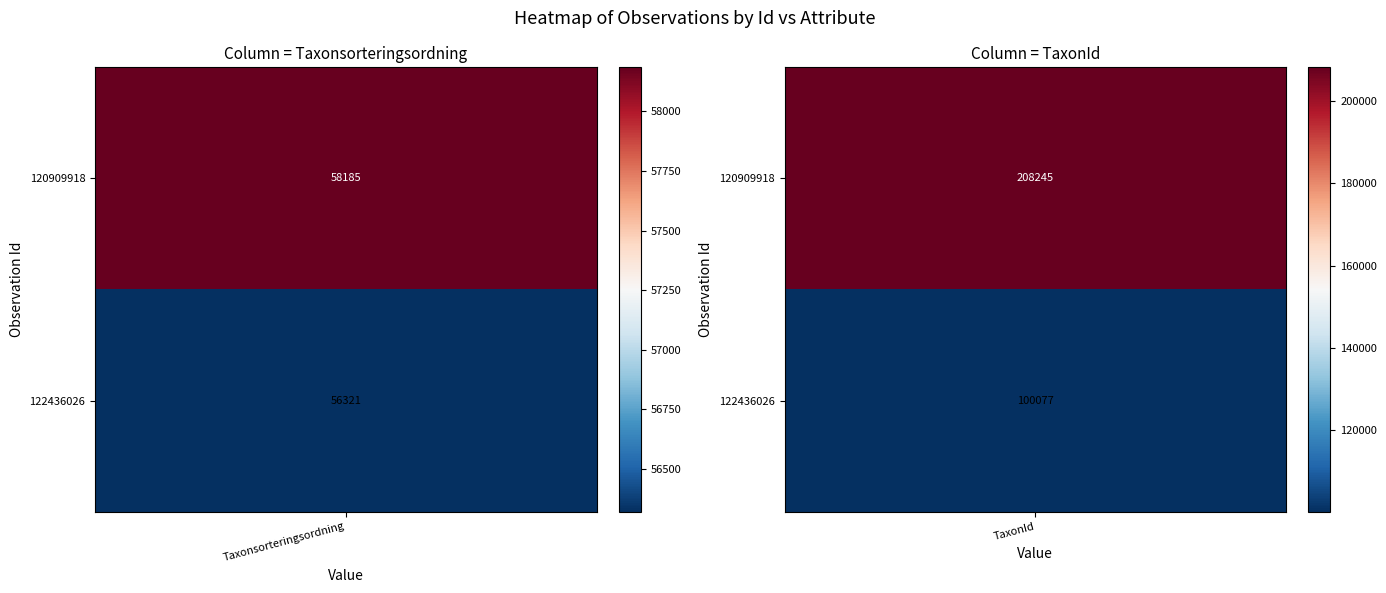

Which series has the largest total across all categories?

120909918